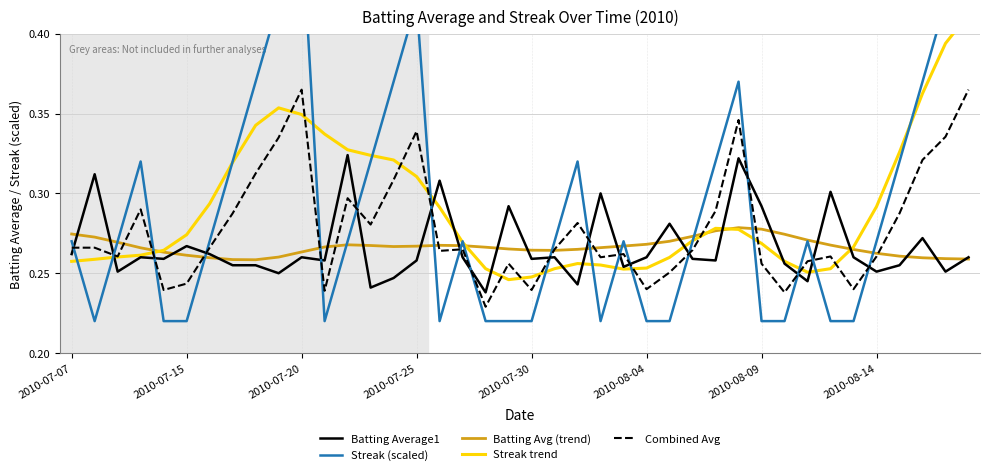

True or false: Batting Average1 has a value of 0.3 at 17.

True